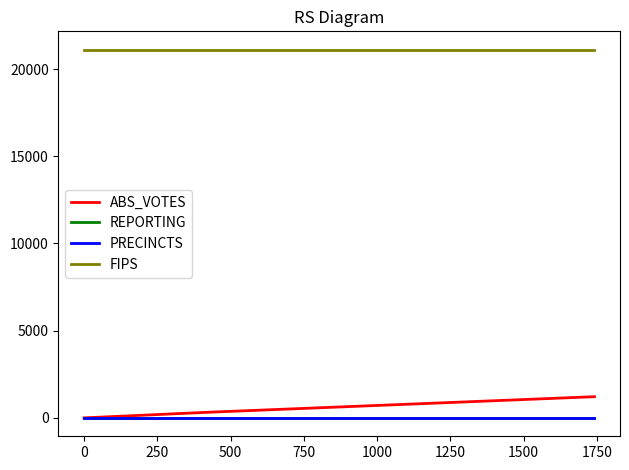

Which series has the widest spread of values?

ABS_VOTES